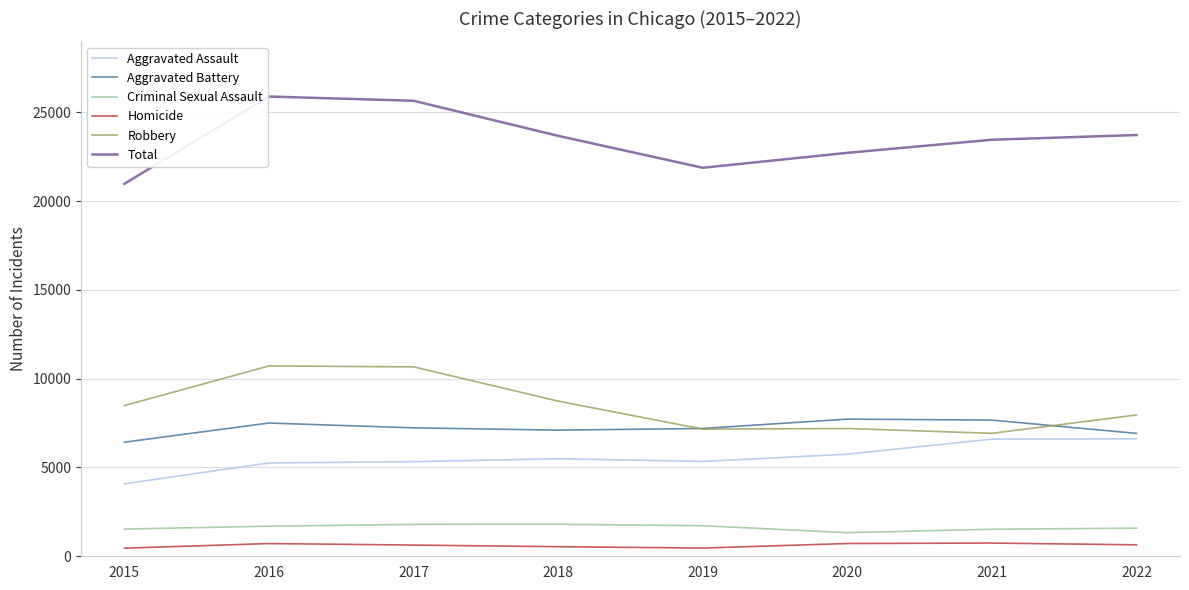

At which label does Aggravated Battery first exceed 7232?

2016